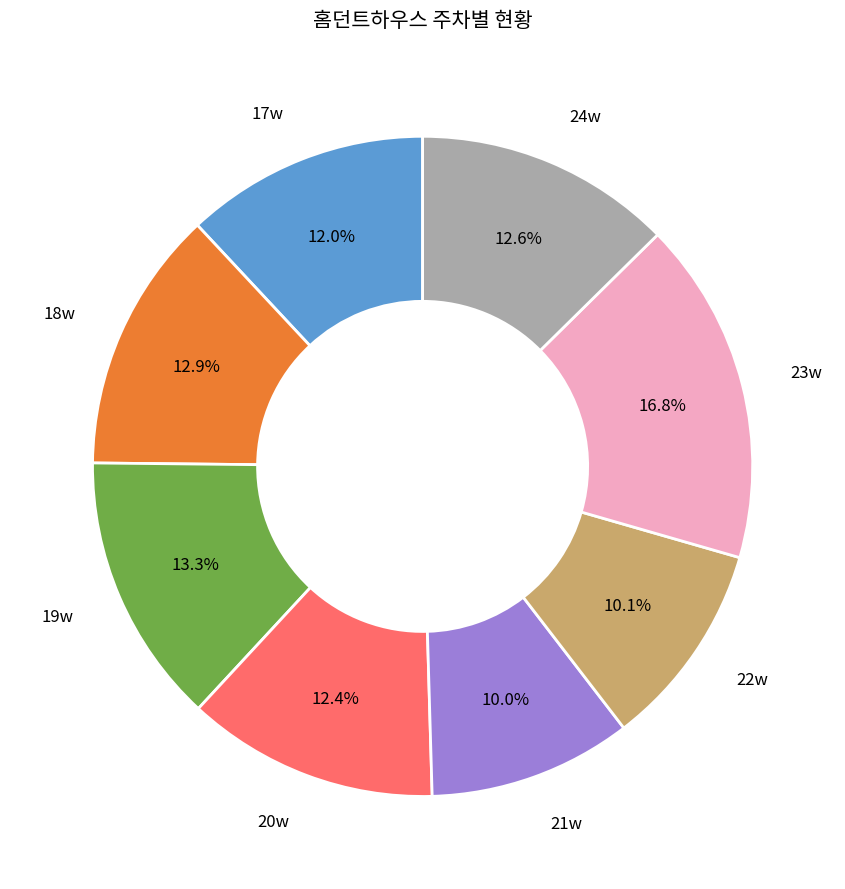

Is there any slice that represents more than half of the pie?

No